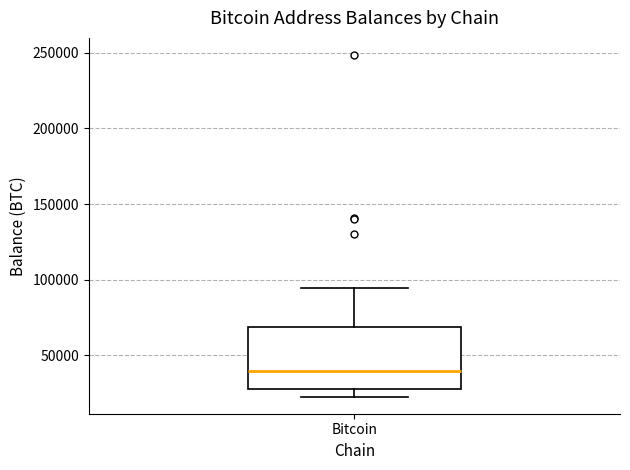

Transcribe this box plot: give where the median line is, the range the box spans, and where the two whiskers end, as read against the y-axis. The values are not printed on the chart, so give them approximately, as read against the axis.

median 40000, box 25000 to 70000, whiskers 25000 (just below the box's lower edge) to 95000